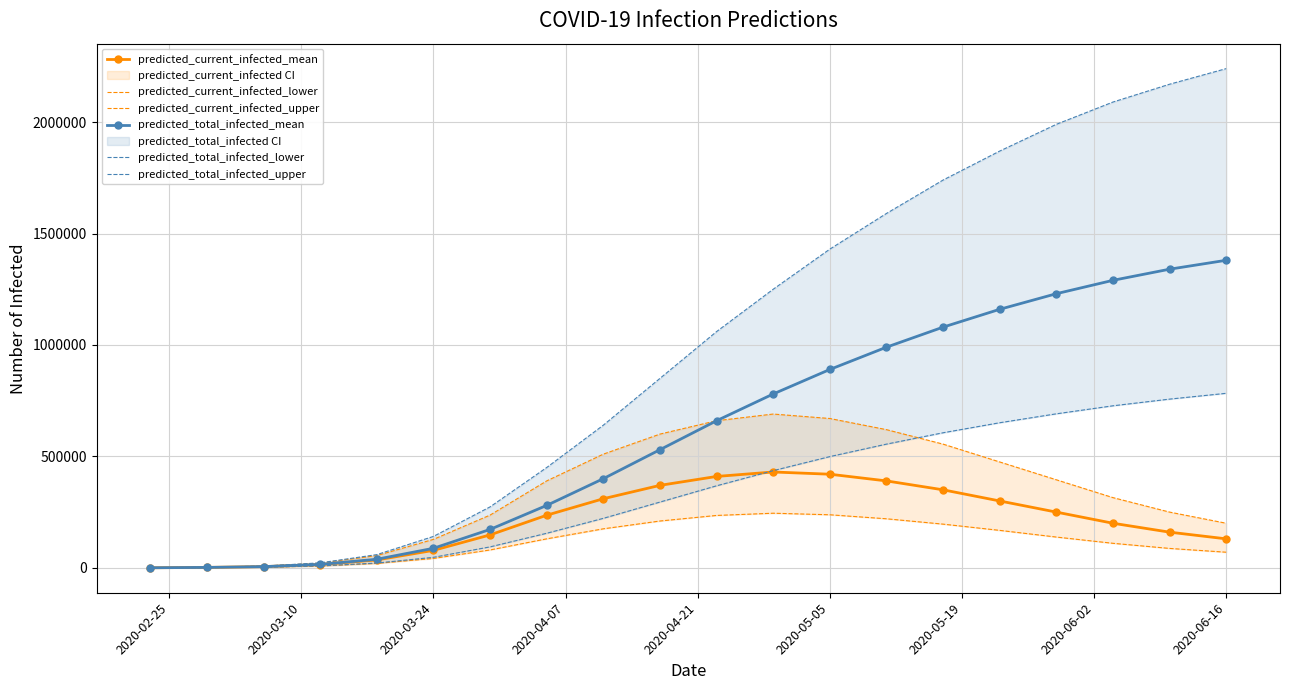

What is the sum of all predicted_current_infected_upper values?

6780460